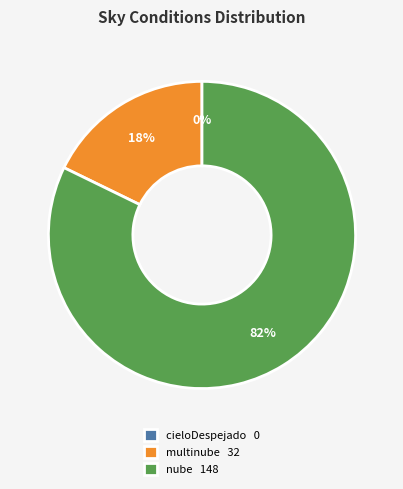

True or false: cieloDespejado accounts for 1% of the total.

False